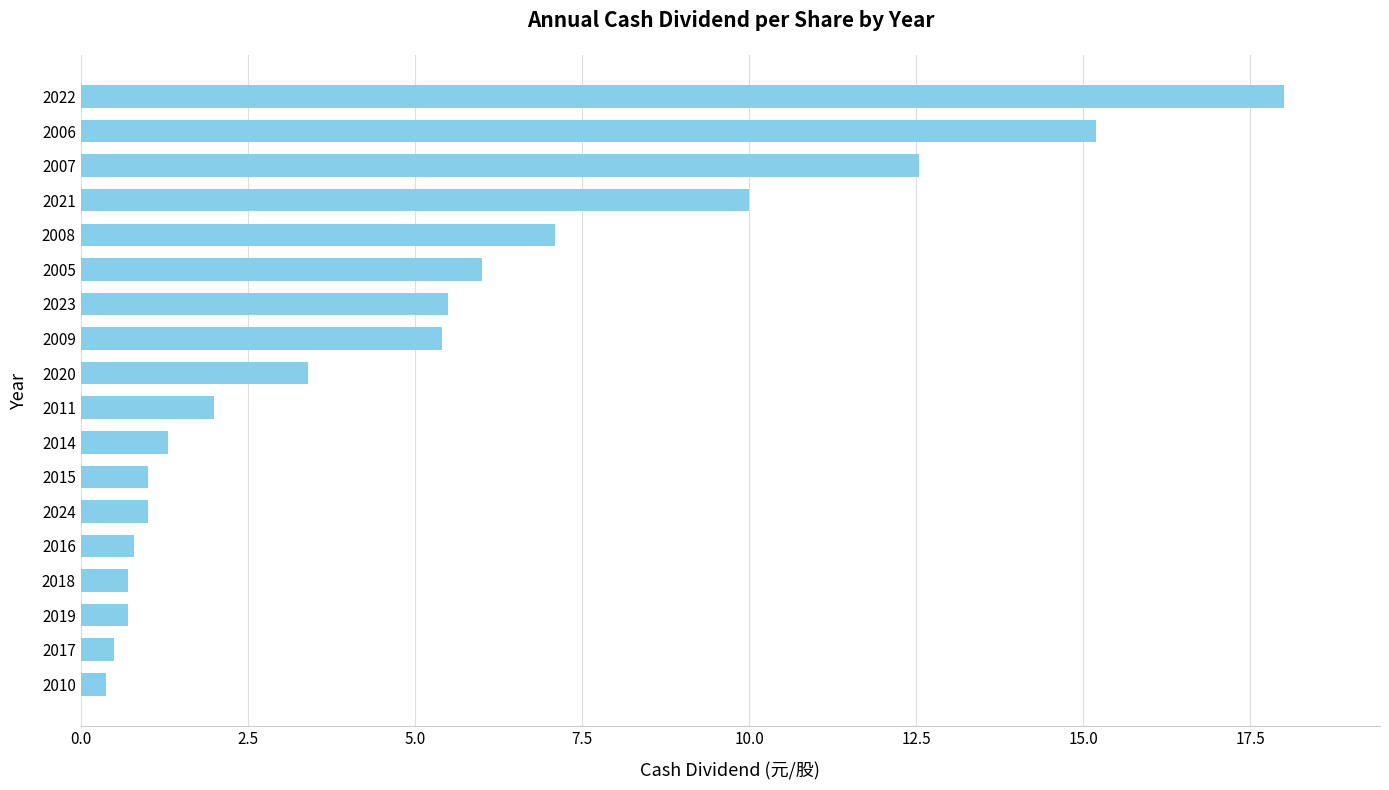

Which has a higher value, 2024 or 2017?

2024